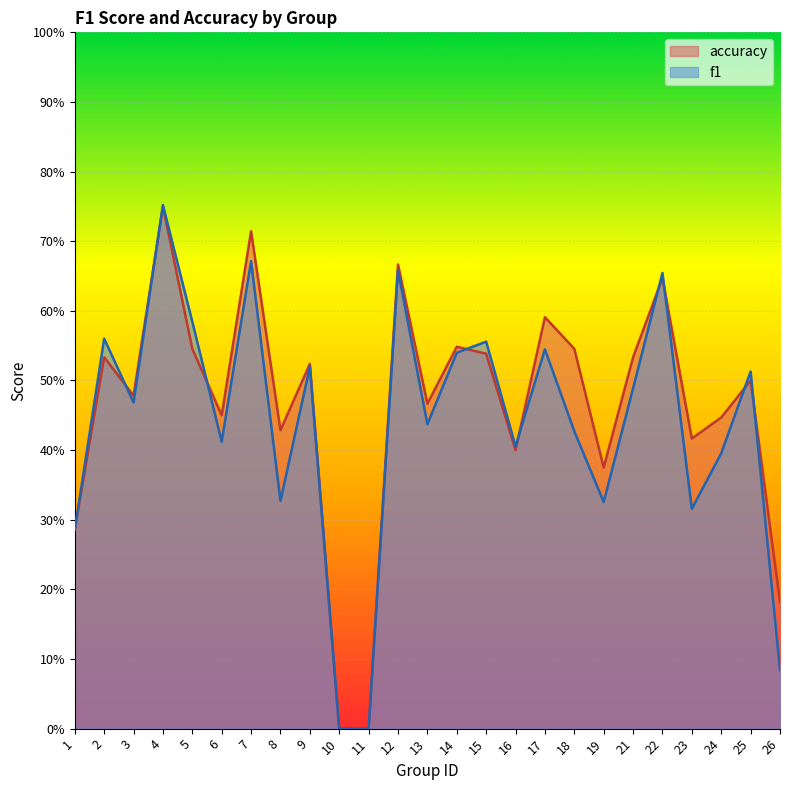

What is the total value across all series at 13?

0.9